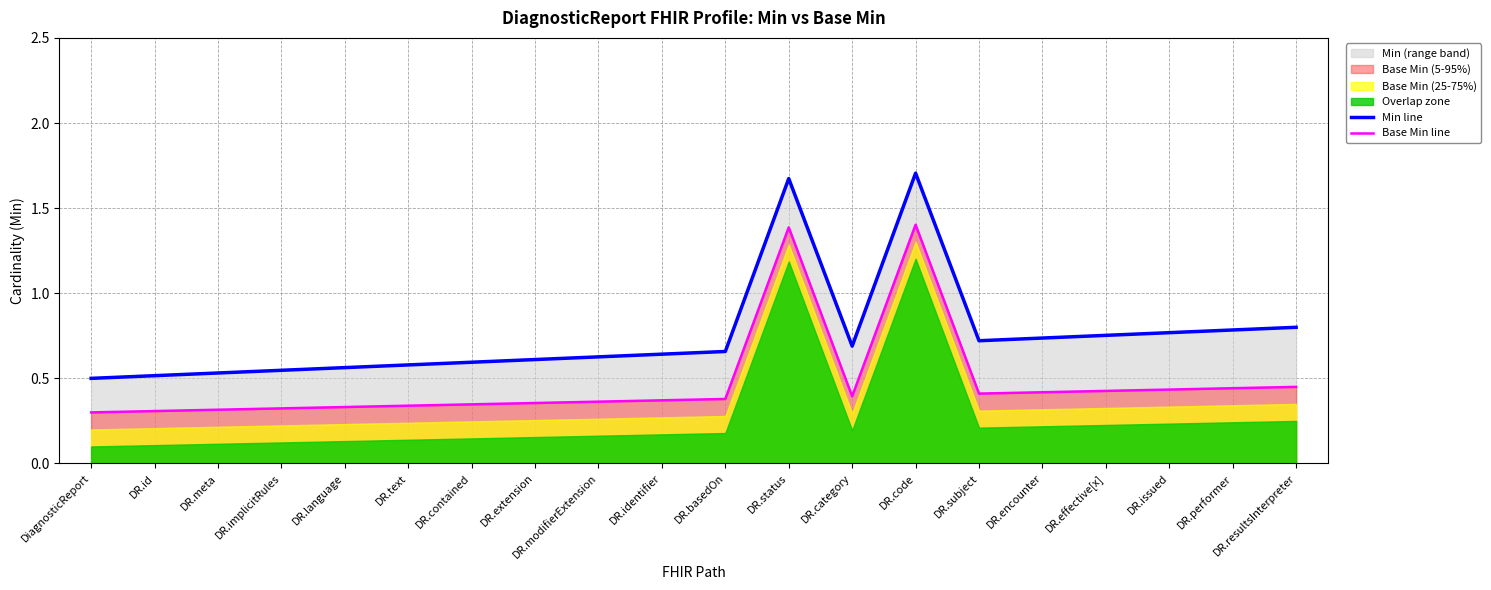

Rank the categories by Min line value from lowest to highest.

DiagnosticReport, DR.id, DR.meta, DR.implicitRules, DR.language, DR.text, DR.contained, DR.extension, DR.modifierExtension, DR.identifier, DR.basedOn, DR.category, DR.subject, DR.encounter, DR.effective[x], DR.issued, DR.performer, DR.resultsInterpreter, DR.status, DR.code